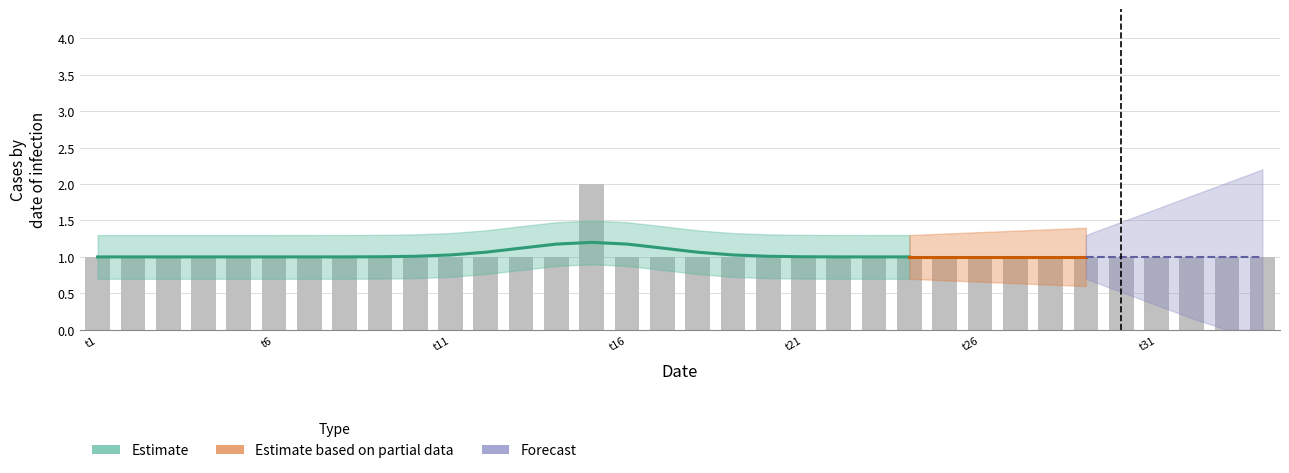

List the labels in order of value, largest first.

15, 1, 2, 3, 4, 5, 6, 7, 8, 9, 10, 11, 12, 13, 14, 16, 17, 18, 19, 20, 21, 22, 23, 24, 25, 26, 27, 28, 29, 30, 31, 32, 33, 34